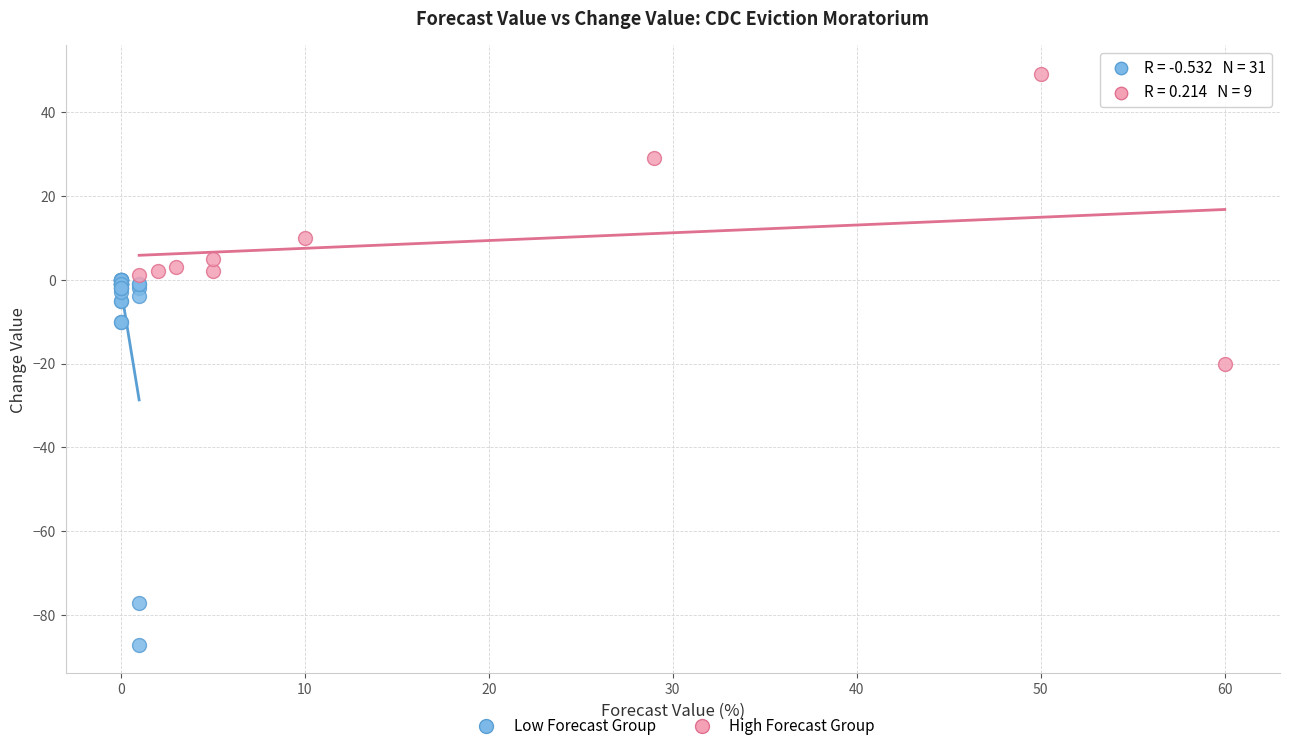

Which series contains the highest Y value?

High Forecast Group